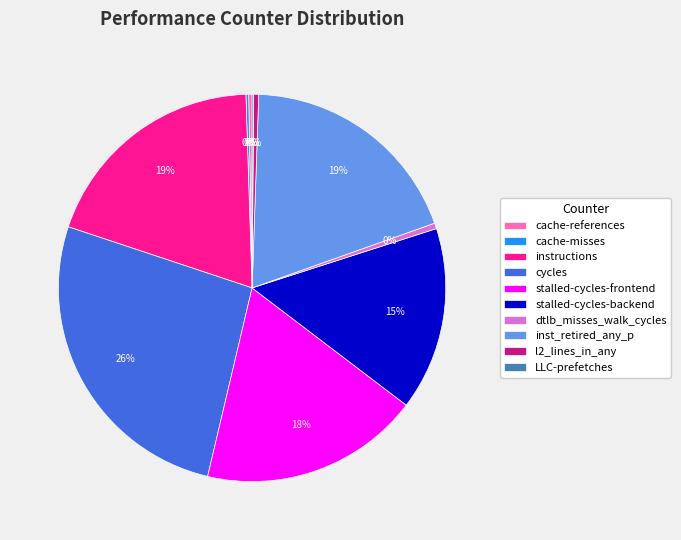

What is the largest slice in the pie chart?

cycles